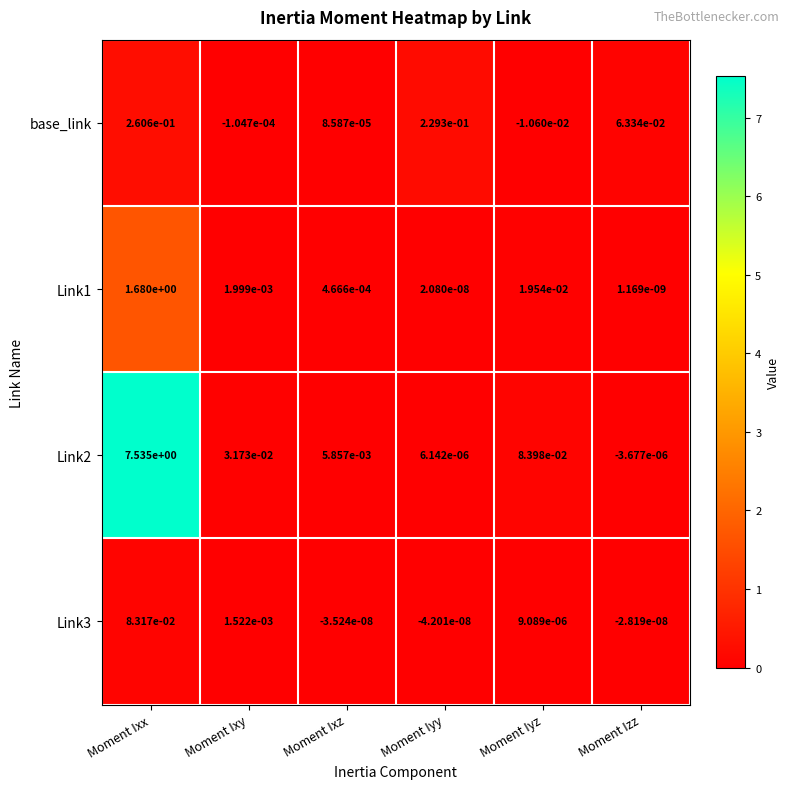

At which category is the sum across all series the highest?

Moment Ixx